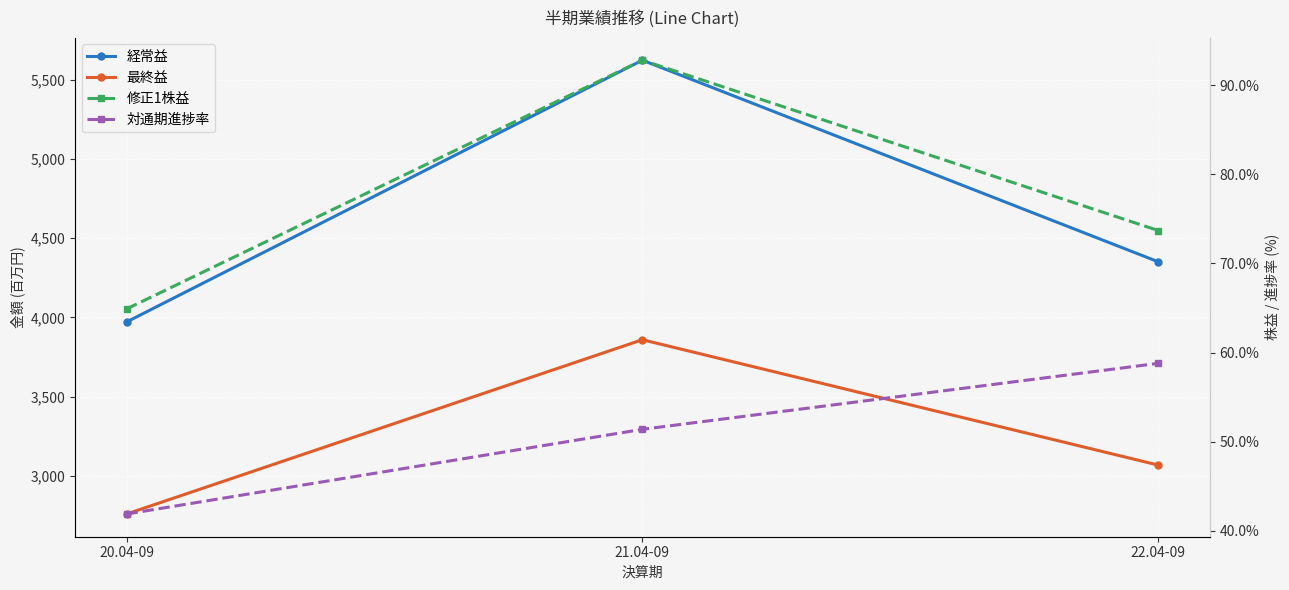

Between 21.04-09 and 22.04-09, which series saw the biggest shift?

経常益